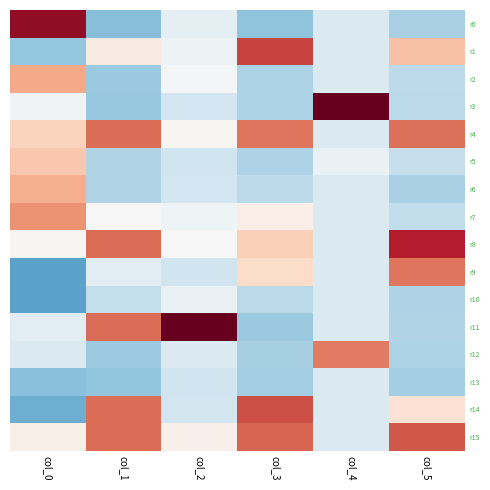

Which series has the largest total across all categories?

r4